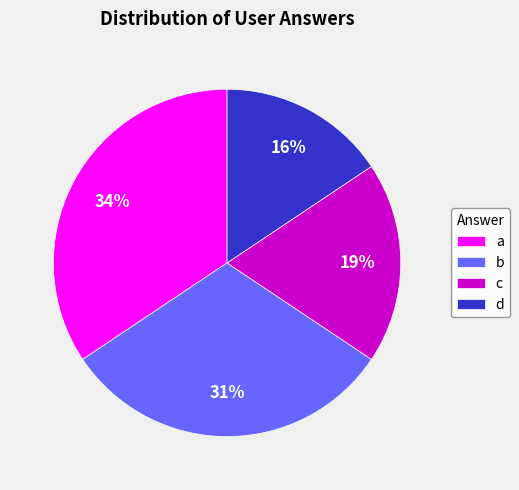

Is c the majority of the pie?

No